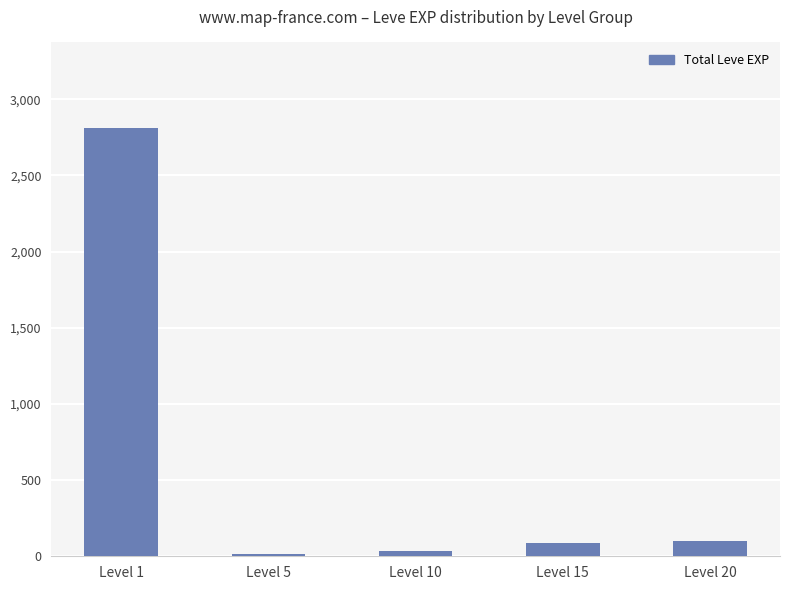

How many distinct data groups are displayed?

1